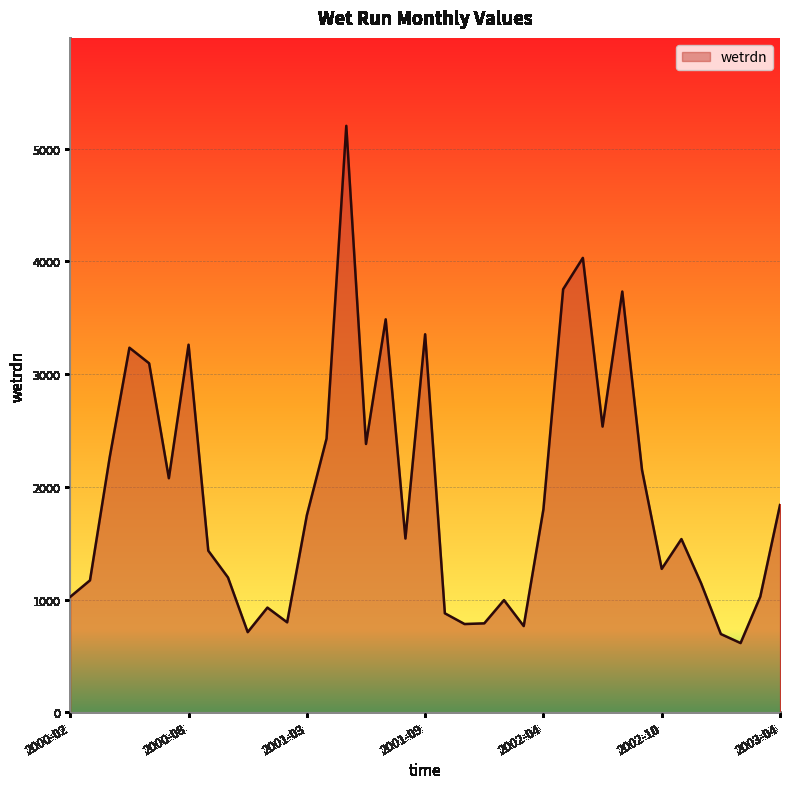

What is the greatest value displayed?

5202.5